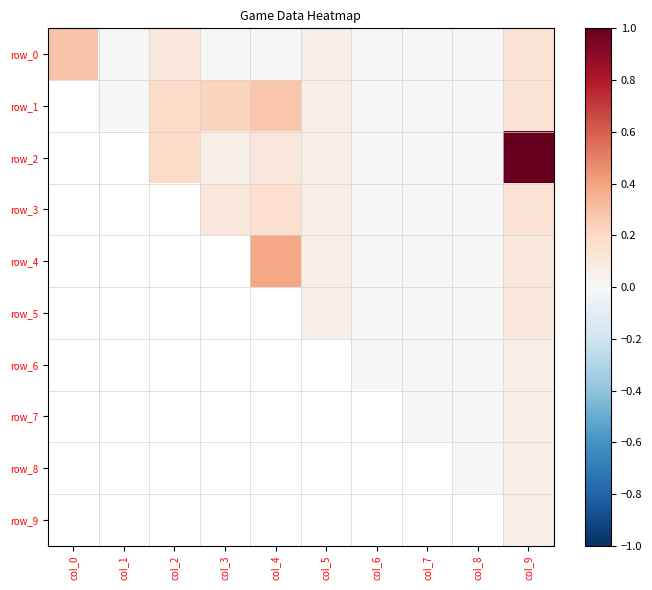

What is the difference between the maximum and minimum values in the row_0 series?

0.3